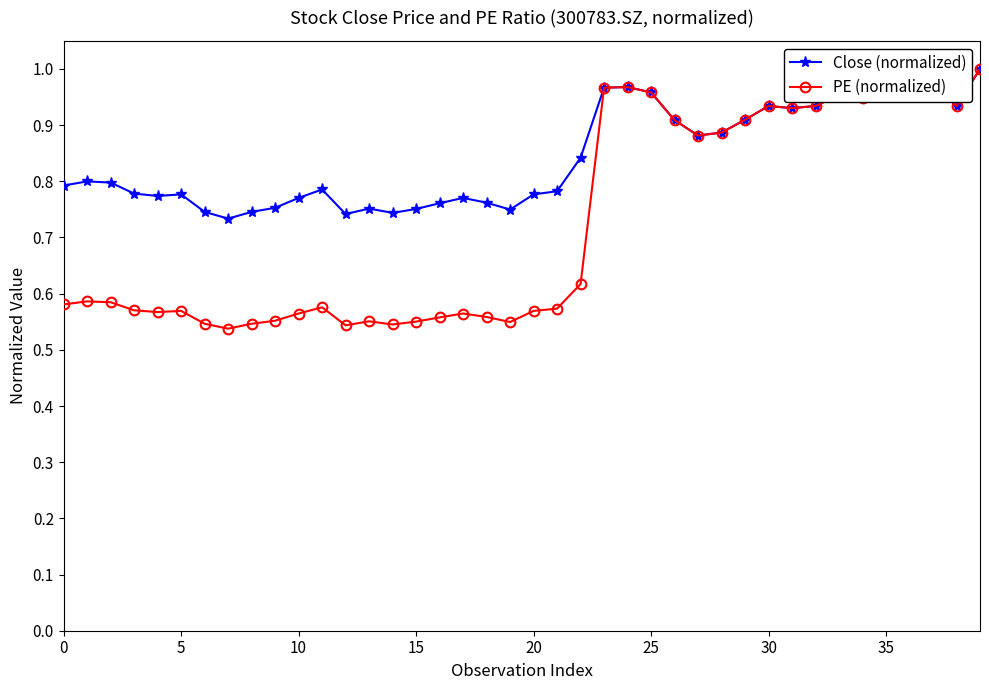

At how many categories does at least one series exceed 0?

40